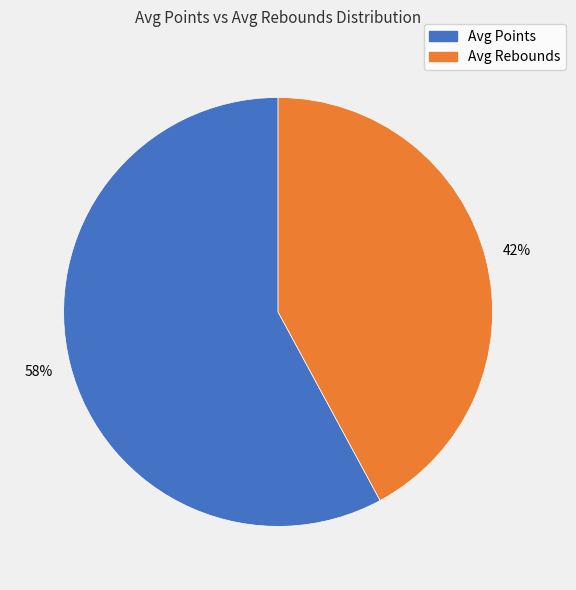

To the nearest percent, what is the average slice percentage?

50%